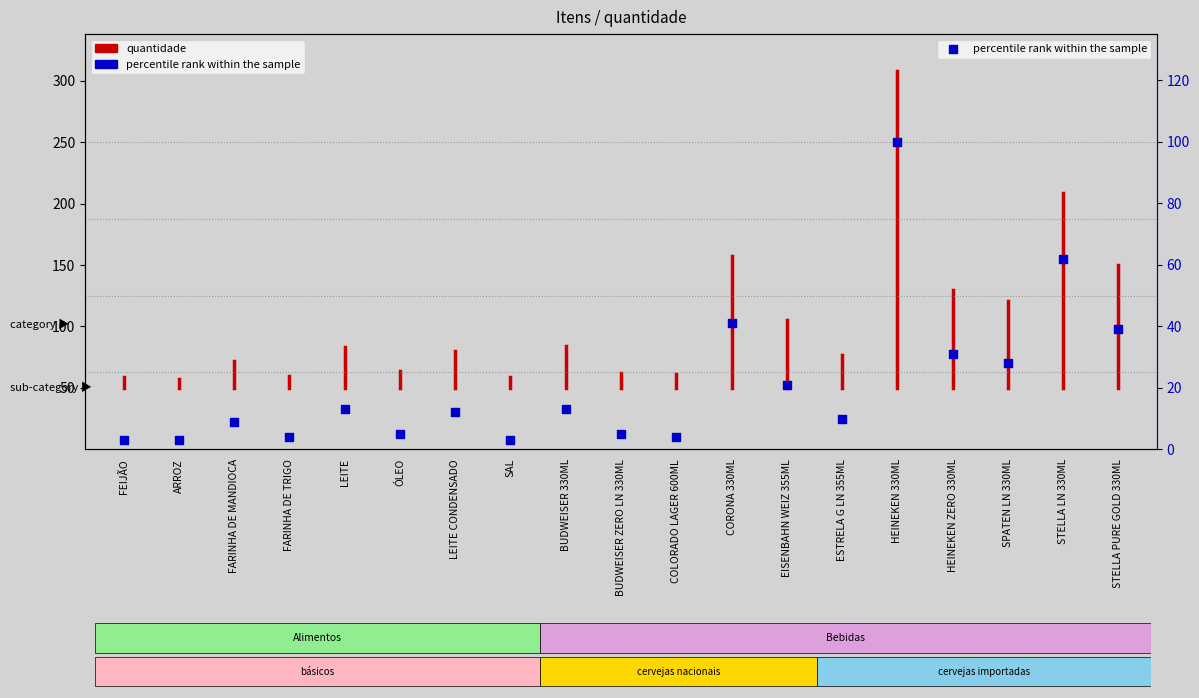

What is the change in value from LEITE CONDENSADO to BUDWEISER 330ML?

+1